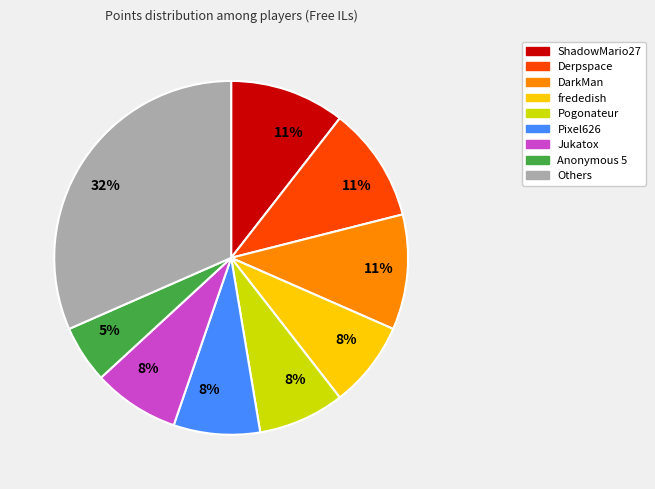

Is there any slice that represents more than half of the pie?

No